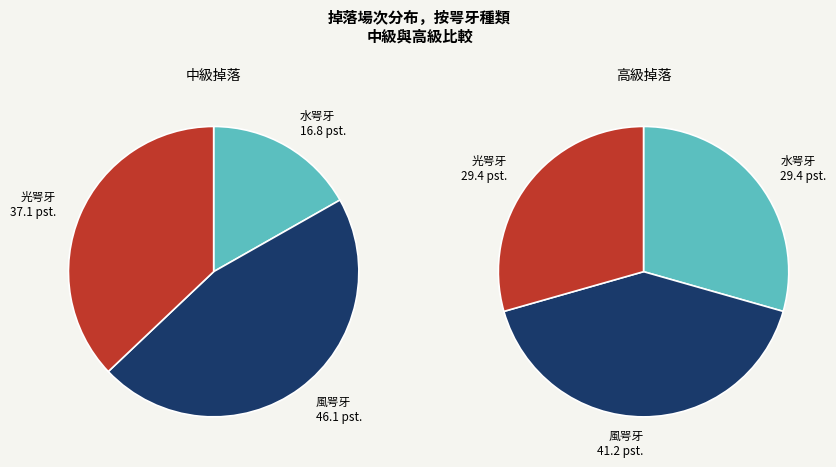

Which slice is the largest?

風咢牙